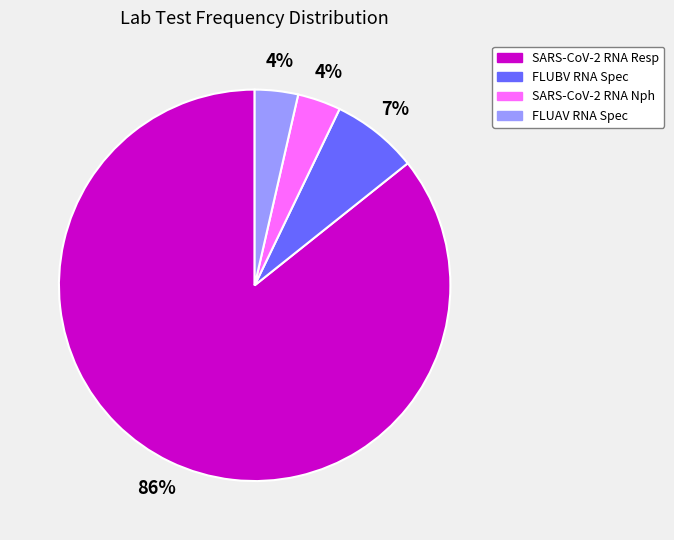

Count the number of slices in the pie.

4